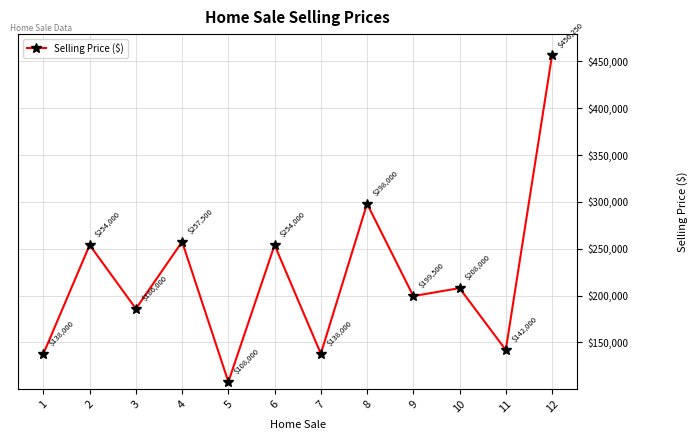

What is the maximum value shown in the chart?

456250